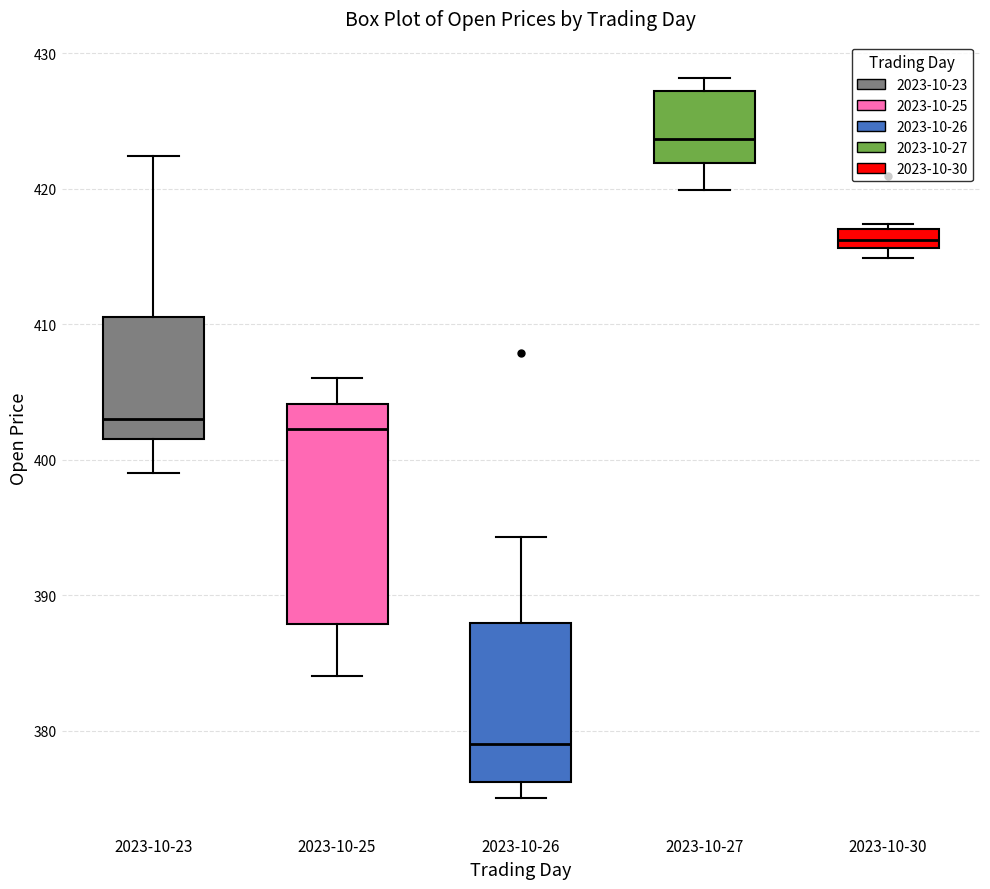

Comparing the boxes themselves (not the whiskers), which one is the tallest?

2023-10-25